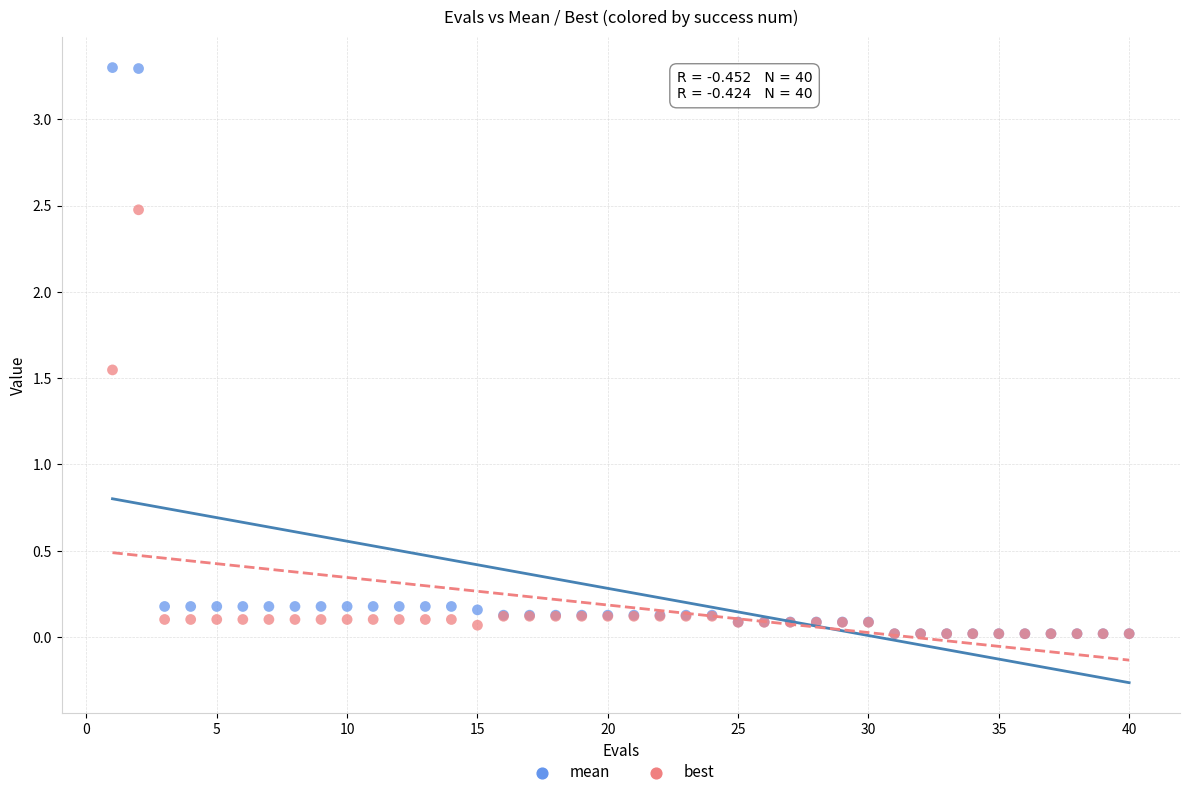

Which series has the widest spread of Y values?

mean